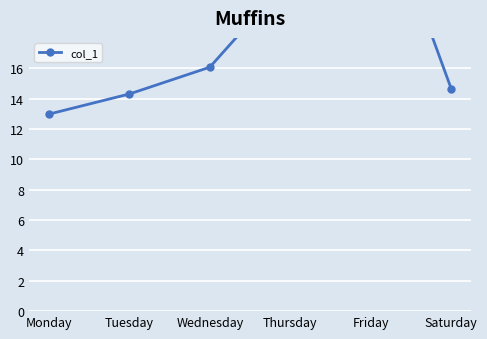

What is the minimum value shown in the chart?

13.0